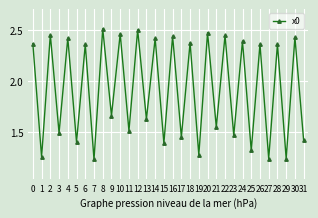

What is the ratio of the value at 8 to the value at 1?

2.0